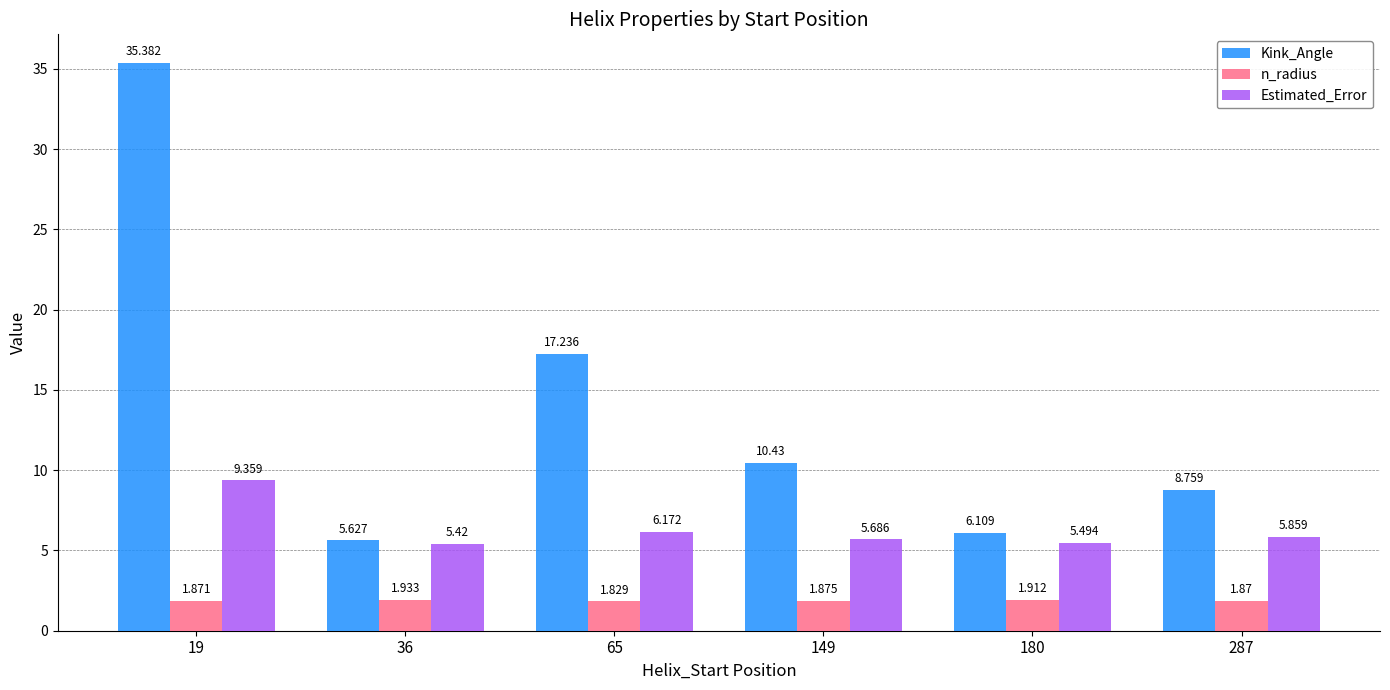

Which series has the largest total across all categories?

Kink_Angle